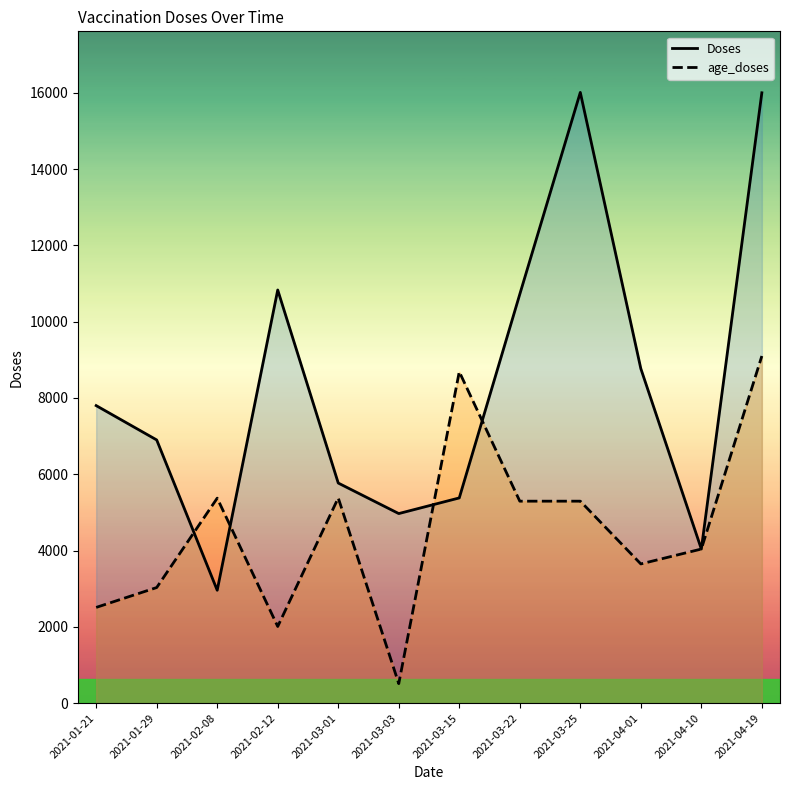

Which category has the lowest value in the age_doses series?

2021-03-03